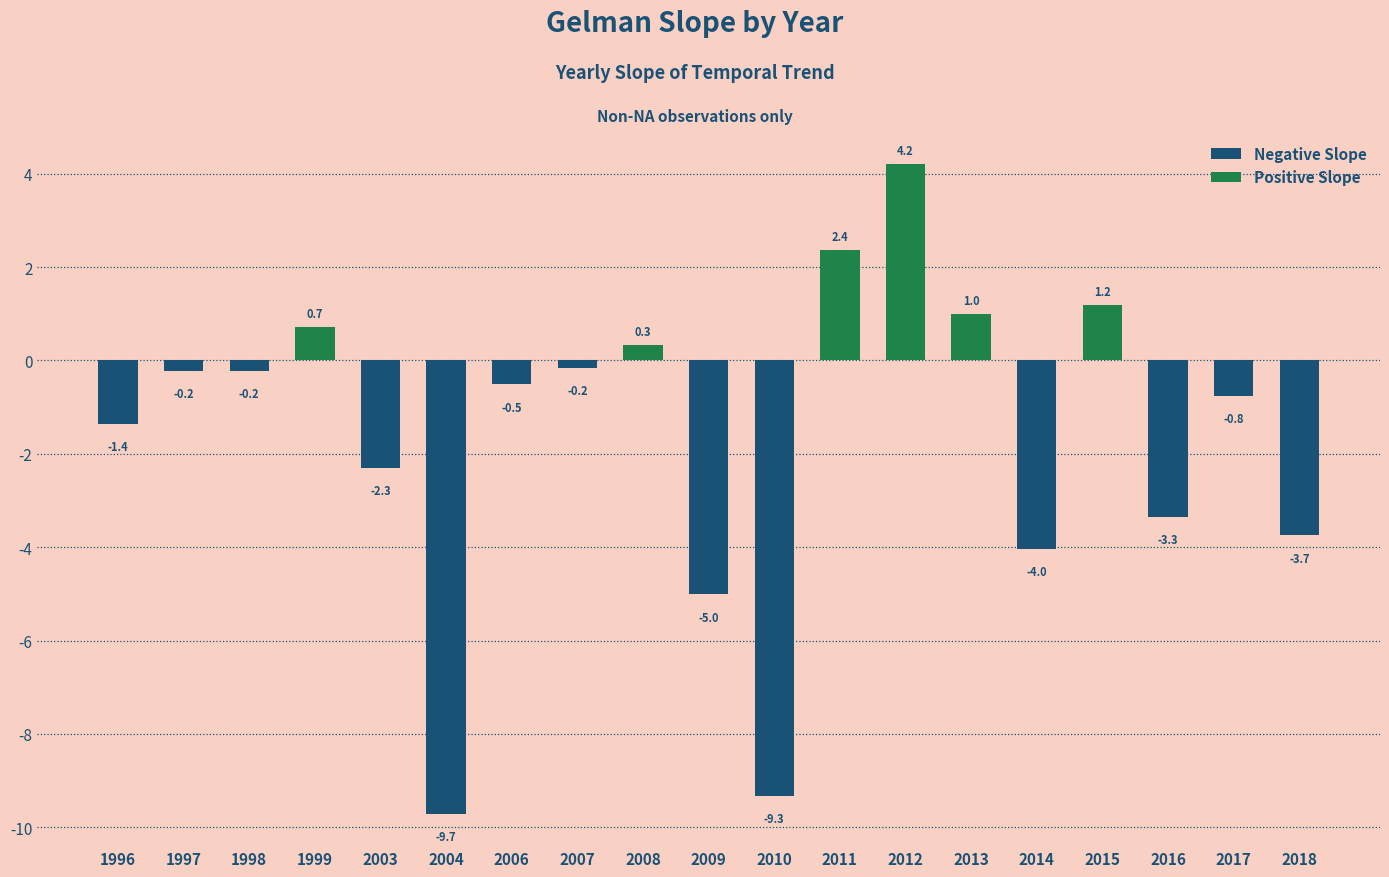

Does the chart contain any negative values?

Yes